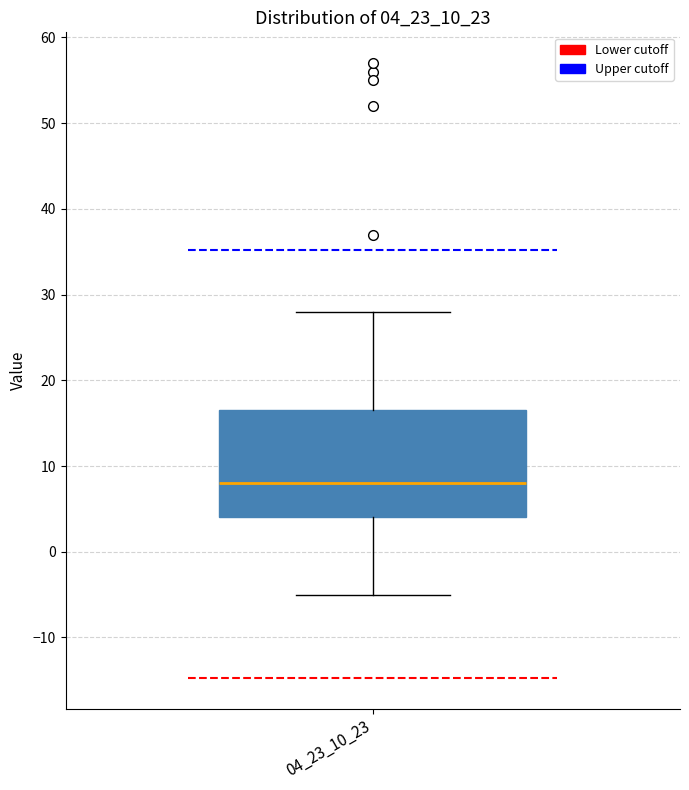

Transcribe this box plot: give where the median line is, the range the box spans, and where the two whiskers end, as read against the y-axis. The values are not printed on the chart, so give them approximately, as read against the axis.

median 8, box 4 to 17, whiskers -5 to 28